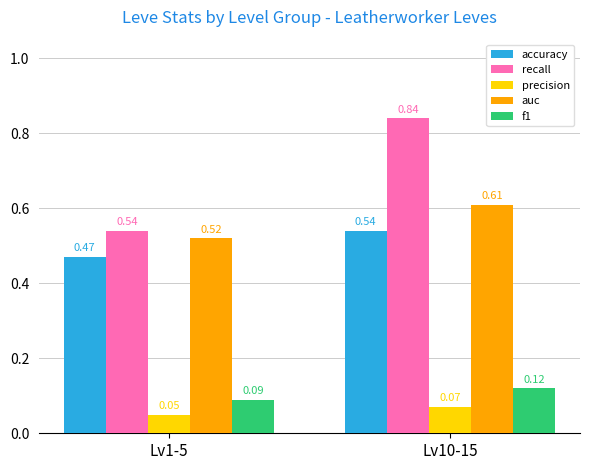

How many precision values are between 0 and 1?

2